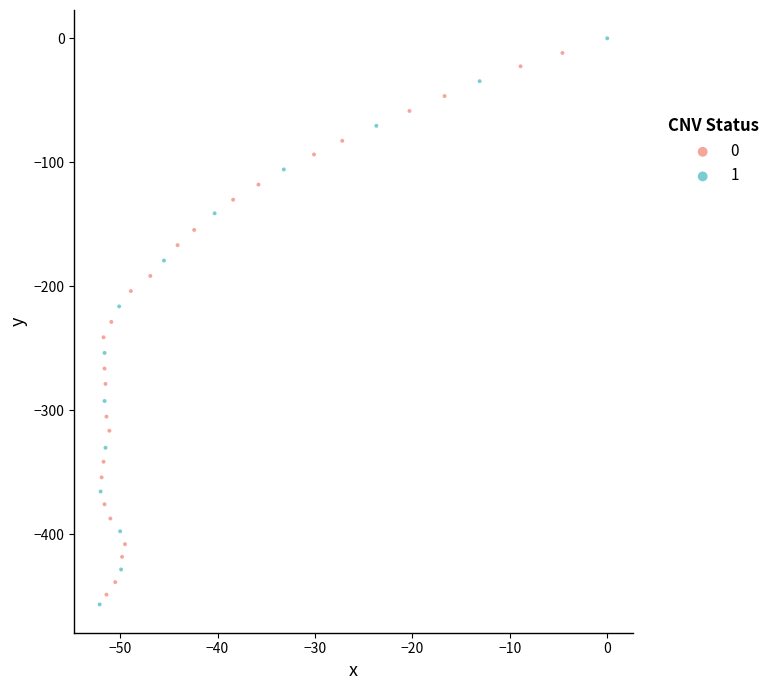

Which series contains the highest Y value?

1